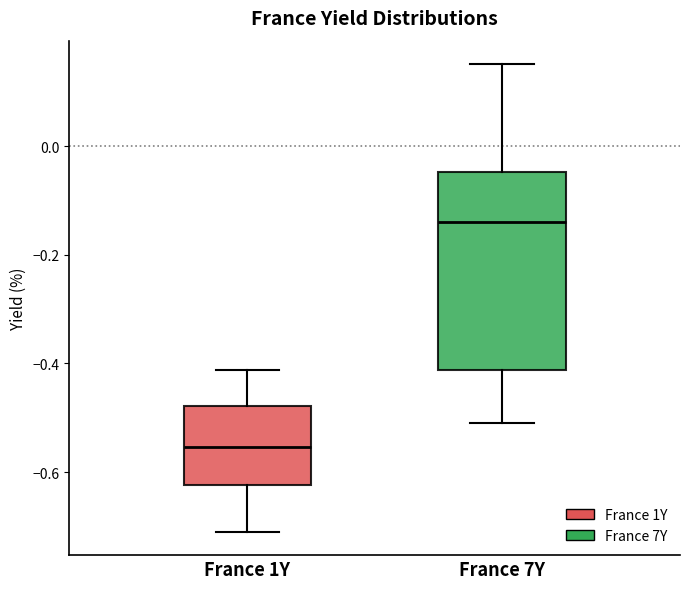

Which box's median line is the lowest?

France 1Y